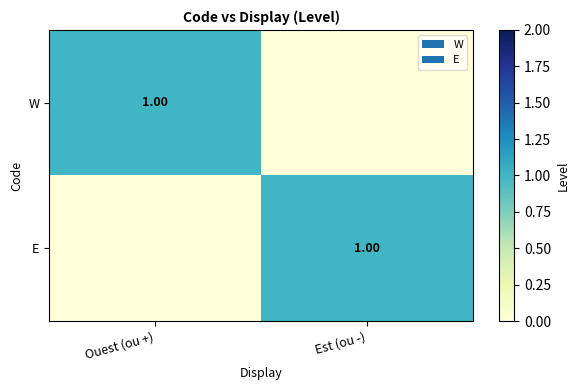

How many categories are shown in the chart?

2